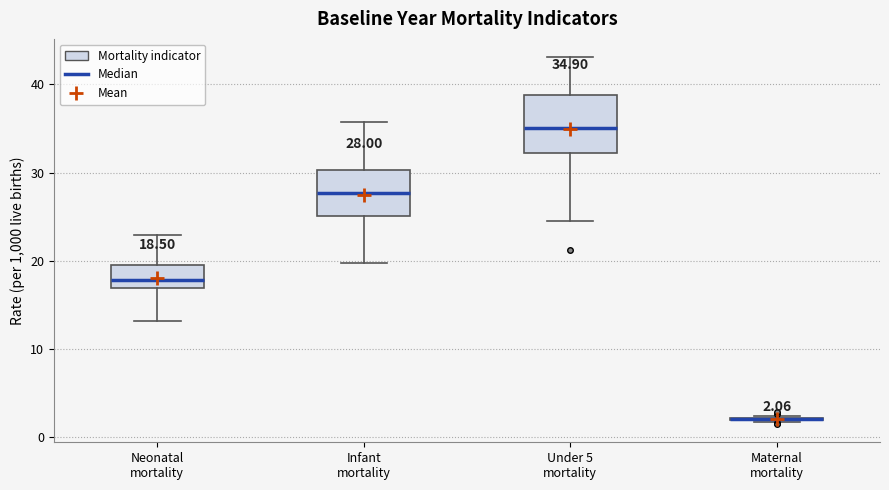

Comparing the boxes themselves (not the whiskers), which one is the tallest?

Under 5 mortality